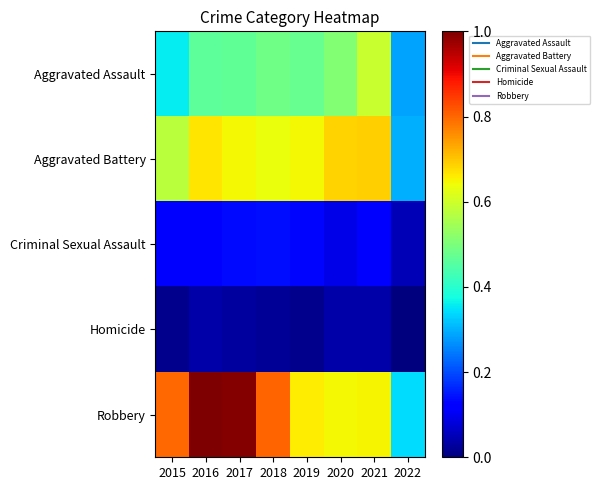

At how many categories does at least one series exceed 0?

8